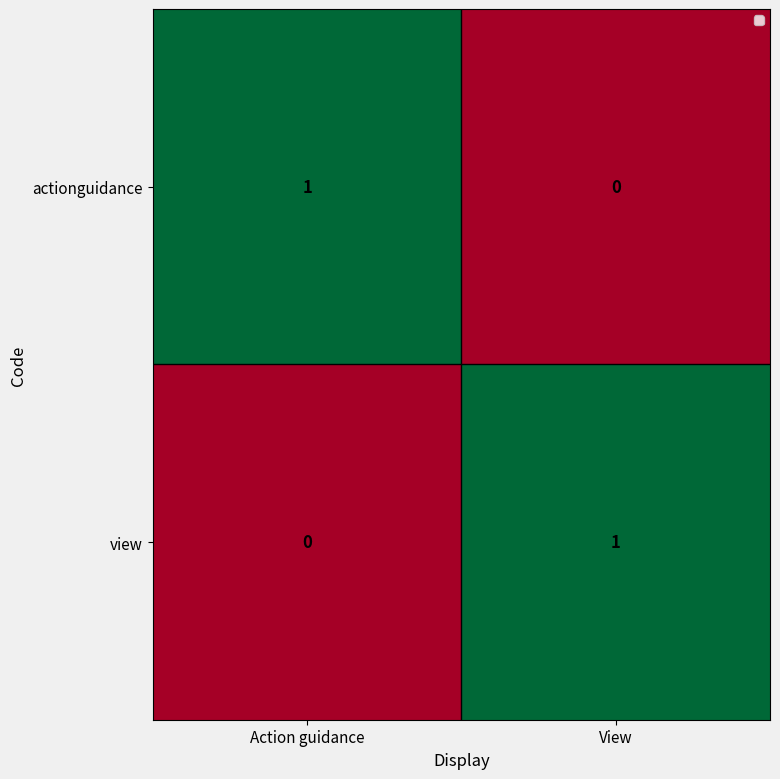

The value of actionguidance at Action guidance is 1. True or false?

True